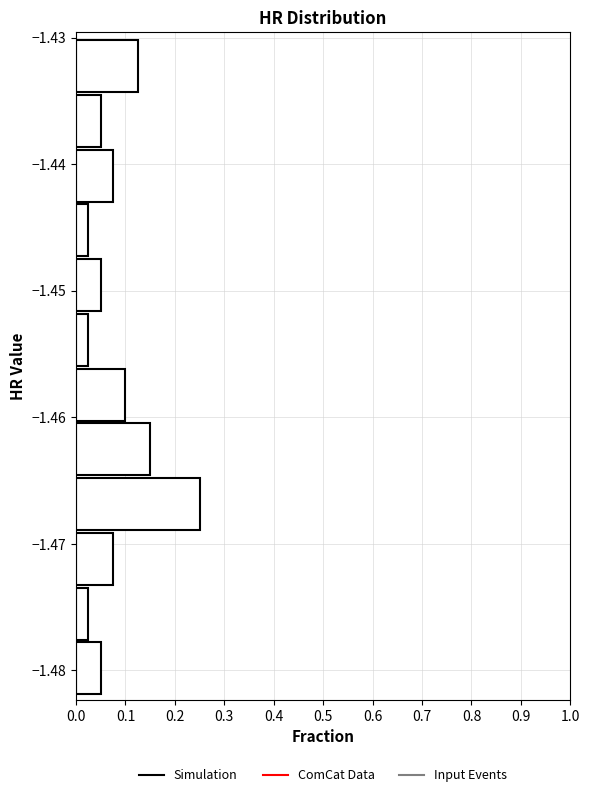

Reading bottom to top, list every bar in this chart as the range it spans on the y-axis followed by its length. Neither the bar edges nor the lengths are printed on the chart, so give them approximately, as read against the axes.

-1.482 to -1.478: 0.05
-1.478 to -1.473: 0.03
-1.473 to -1.469: 0.08
-1.469 to -1.465: 0.25
-1.465 to -1.460: 0.15
-1.460 to -1.456: 0.10
-1.456 to -1.452: 0.03
-1.452 to -1.447: 0.05
-1.447 to -1.443: 0.03
-1.443 to -1.439: 0.08
-1.439 to -1.434: 0.05
-1.434 to -1.430: 0.13